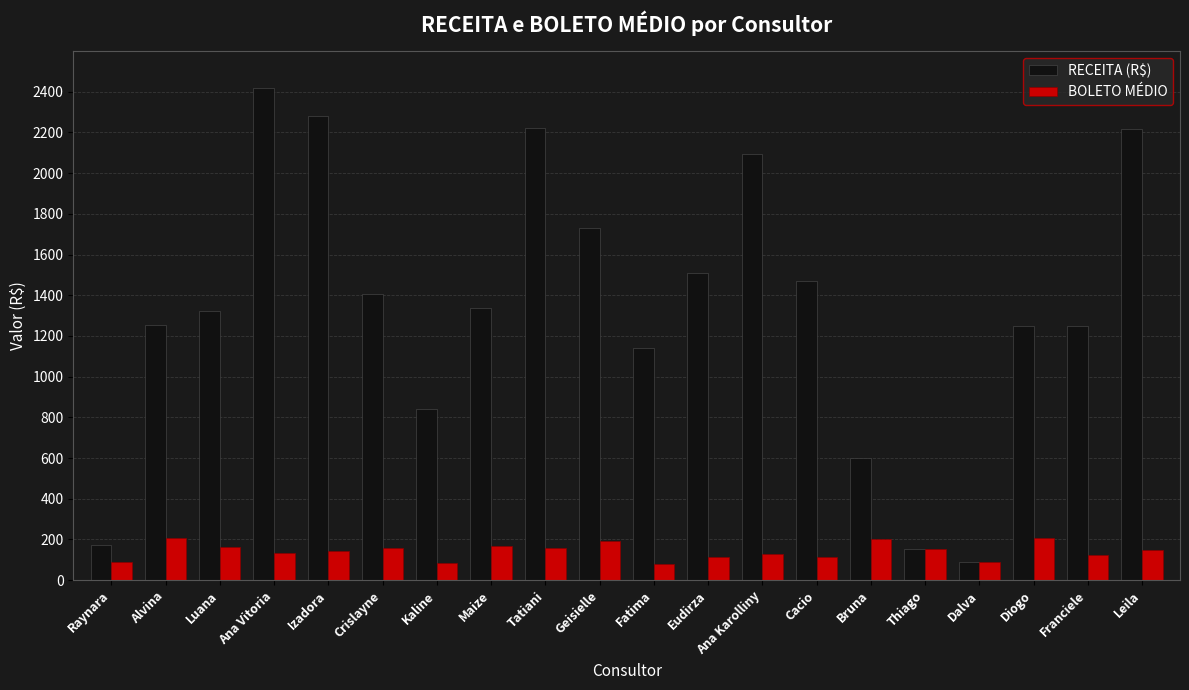

What is the maximum value for RECEITA (R$)?

2418.4